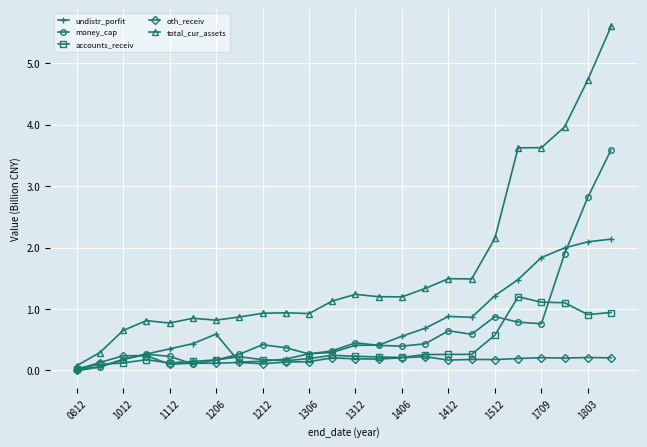

True or false: total_cur_assets and money_cap cross at least once.

False